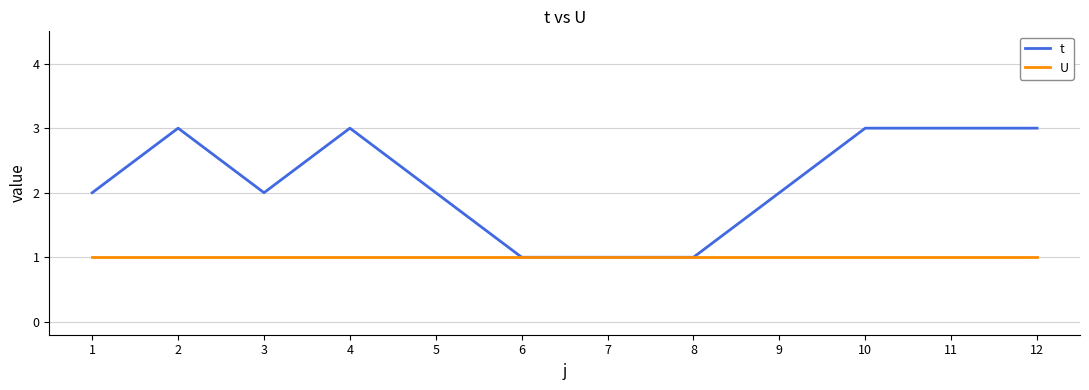

What is the approximate value of U at 3?

1